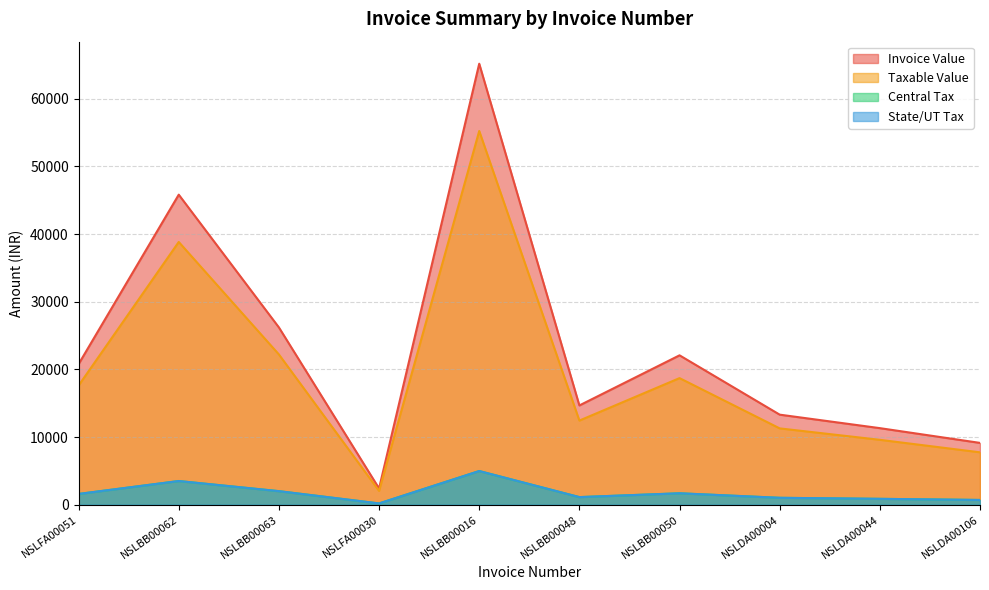

True or false: State/UT Tax has a value of 2243.5 at NSLBB00050.

False